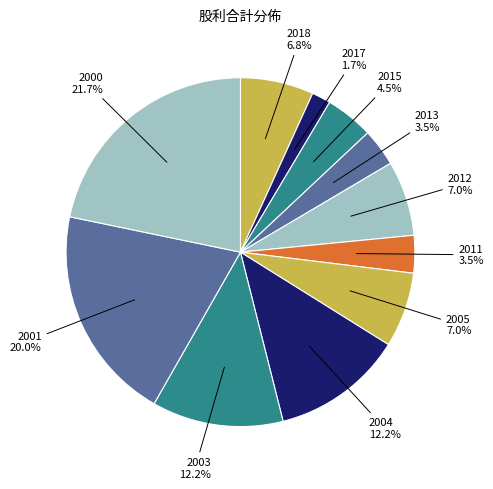

How many segments does this pie chart have?

11